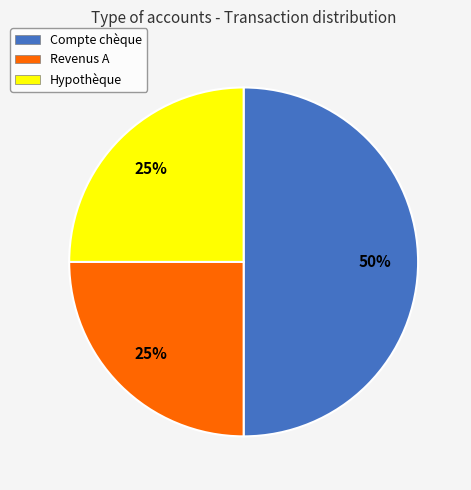

Which slice is the largest?

Compte chèque